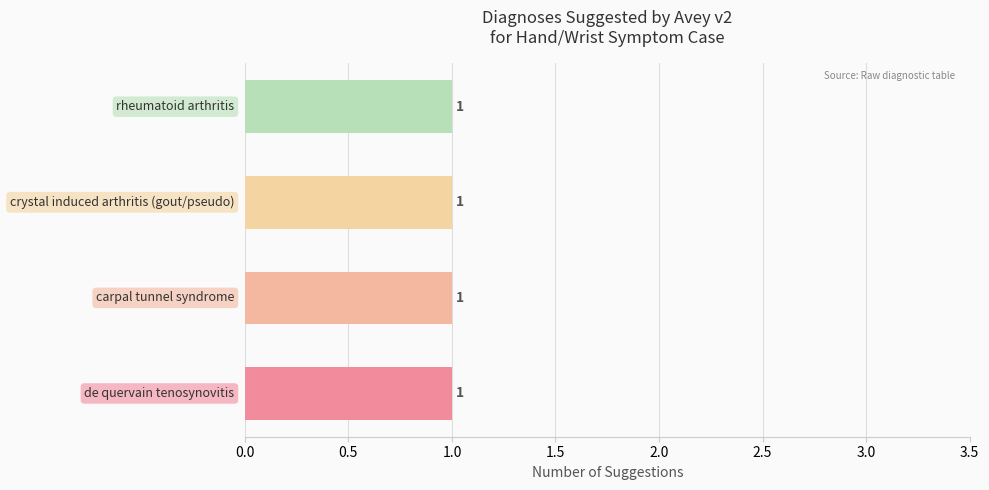

At which label is the value closest to 0?

carpal tunnel syndrome